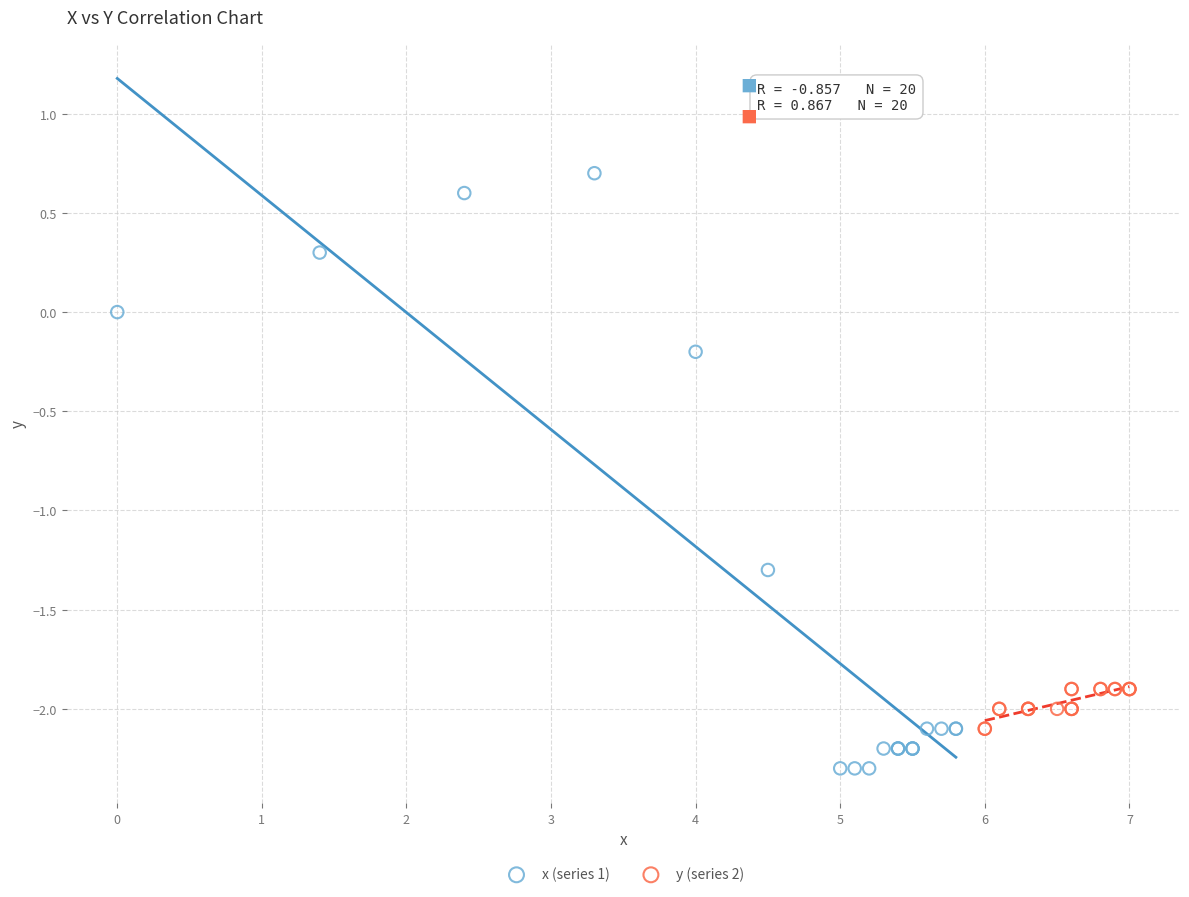

Which series contains the highest Y value?

x (series 1)